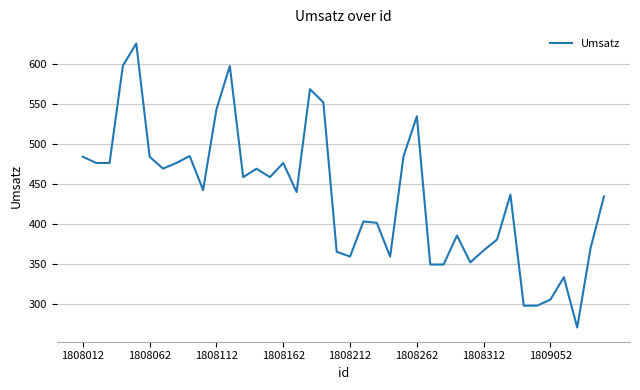

How many categories are shown in the chart?

40